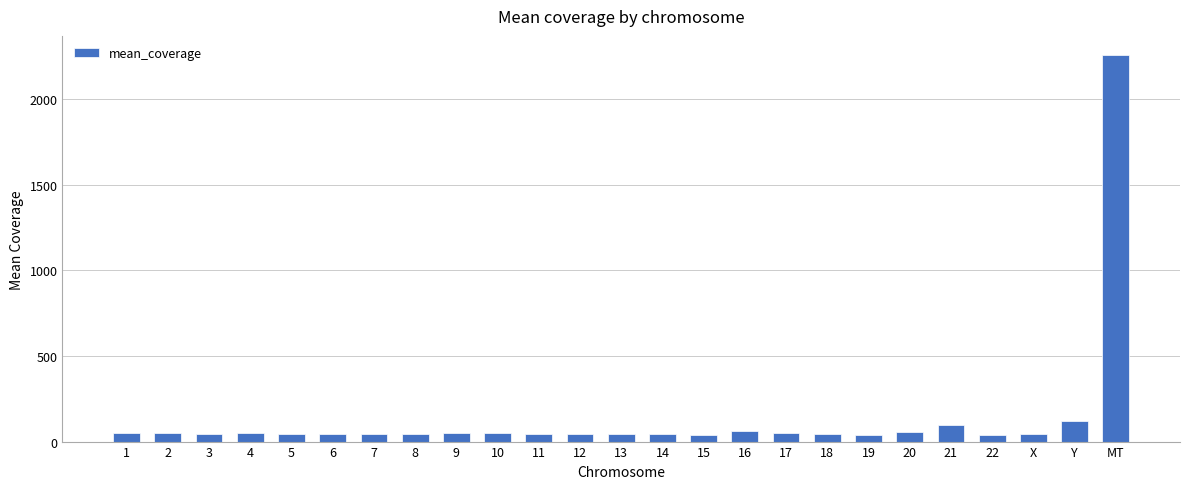

What is the label of the 23rd bar from the left?

X